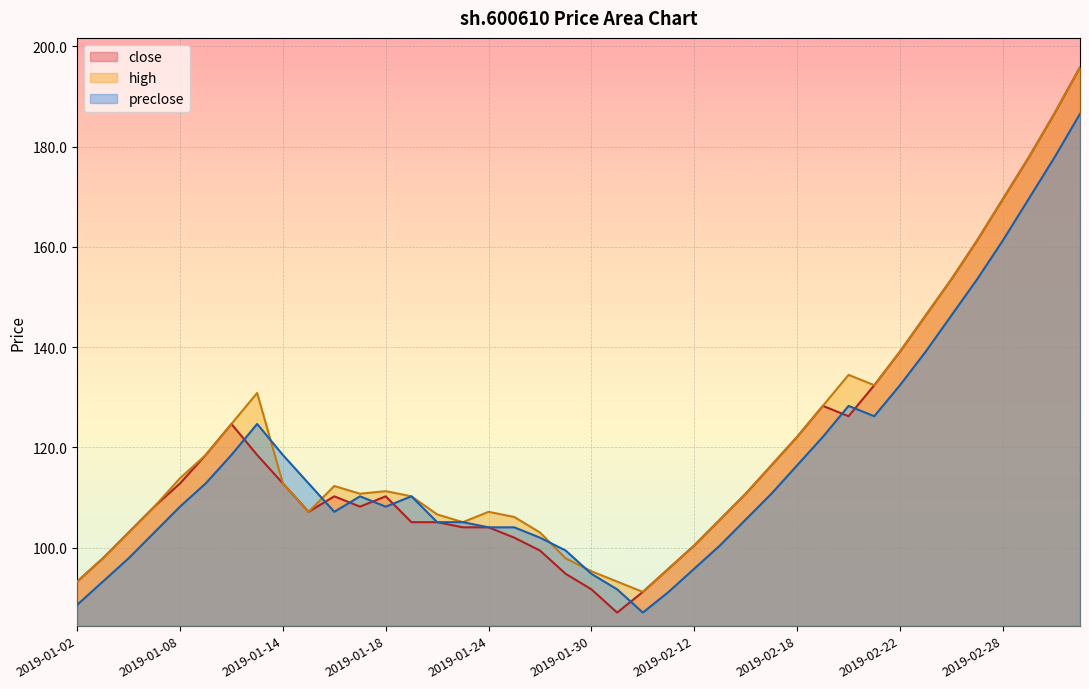

Where is close nearest to the value 141?

2019-02-22